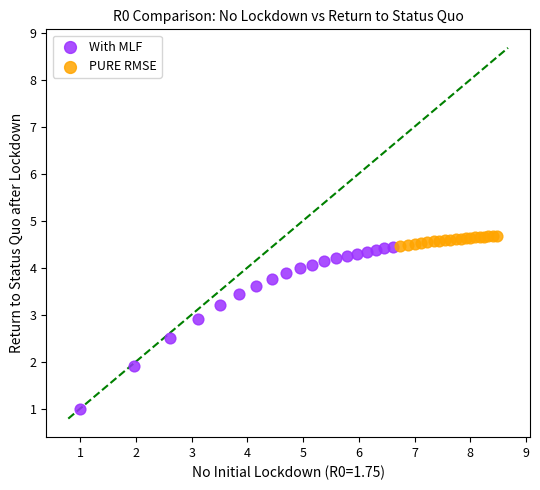

Which series reaches the minimum Y coordinate?

With MLF